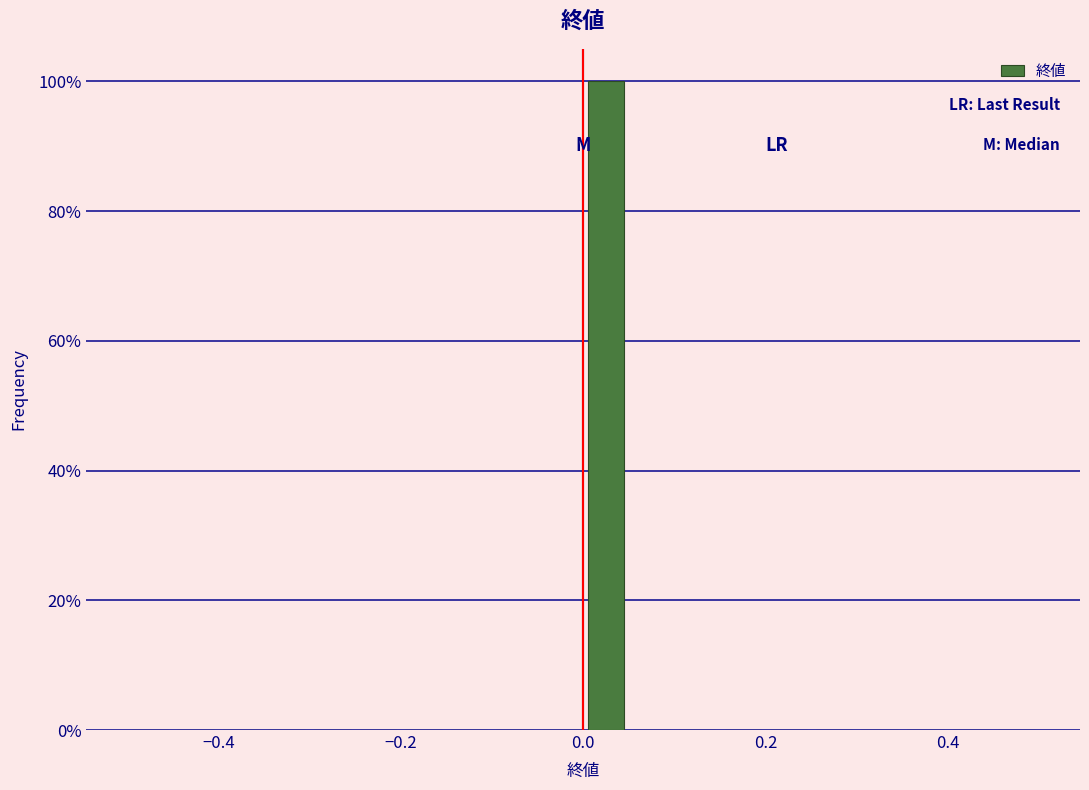

Read against the x-axis, roughly where is the centre of the tallest bar?

0.02